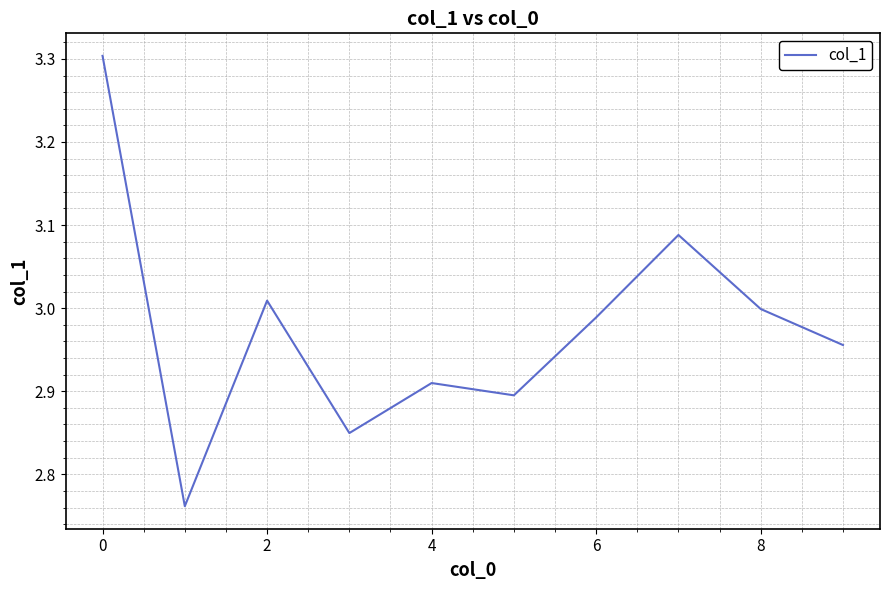

What is the maximum value shown in the chart?

3.3